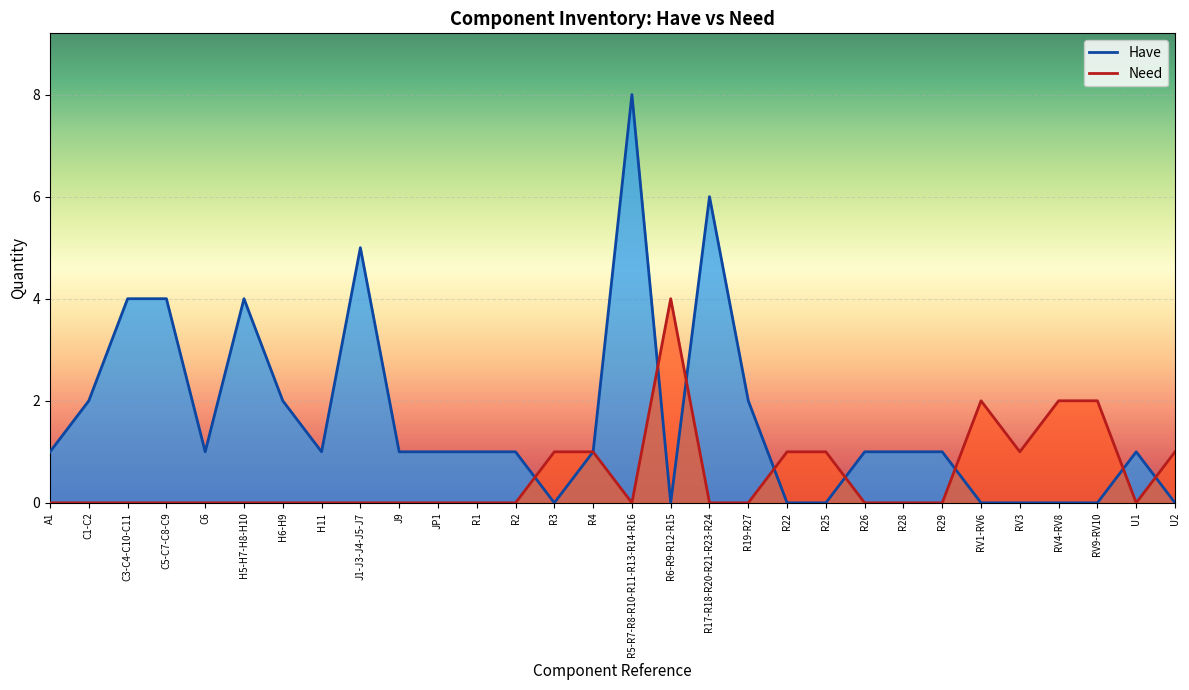

True or false: Need has more than 2 interior local peaks.

False